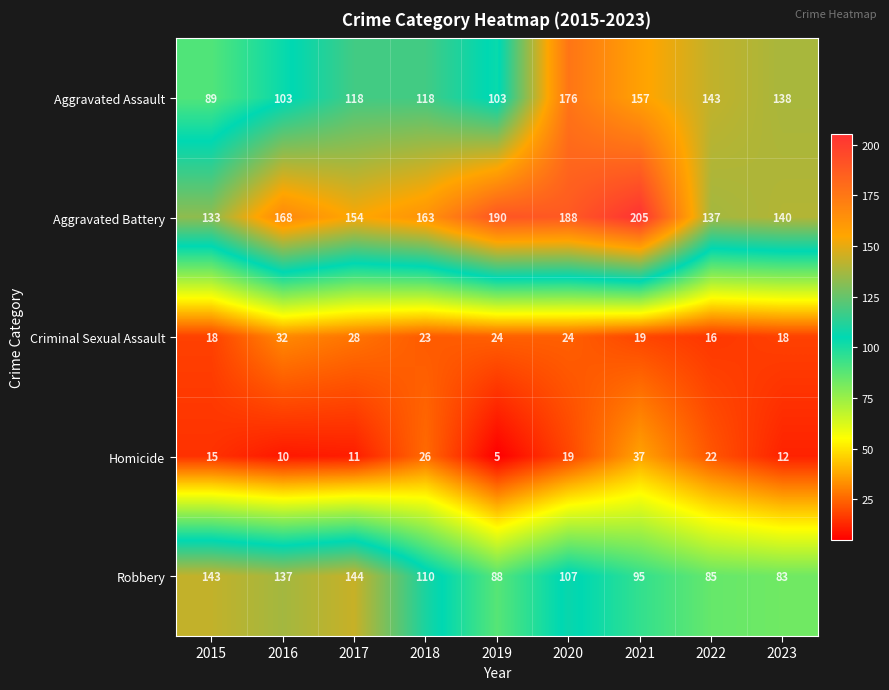

At which category is the sum across all series the highest?

2020